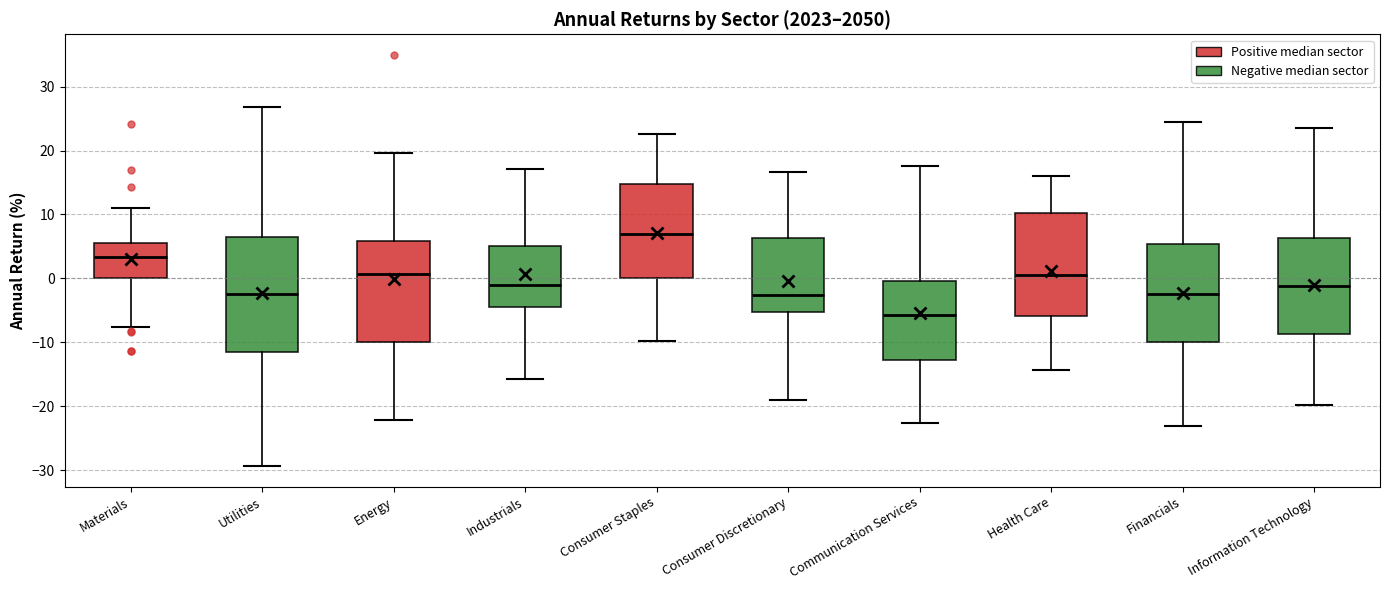

Where does the lower whisker of the box for Financials end on the y-axis? The values are not printed on the chart, so give them approximately, as read against the axis.

-23